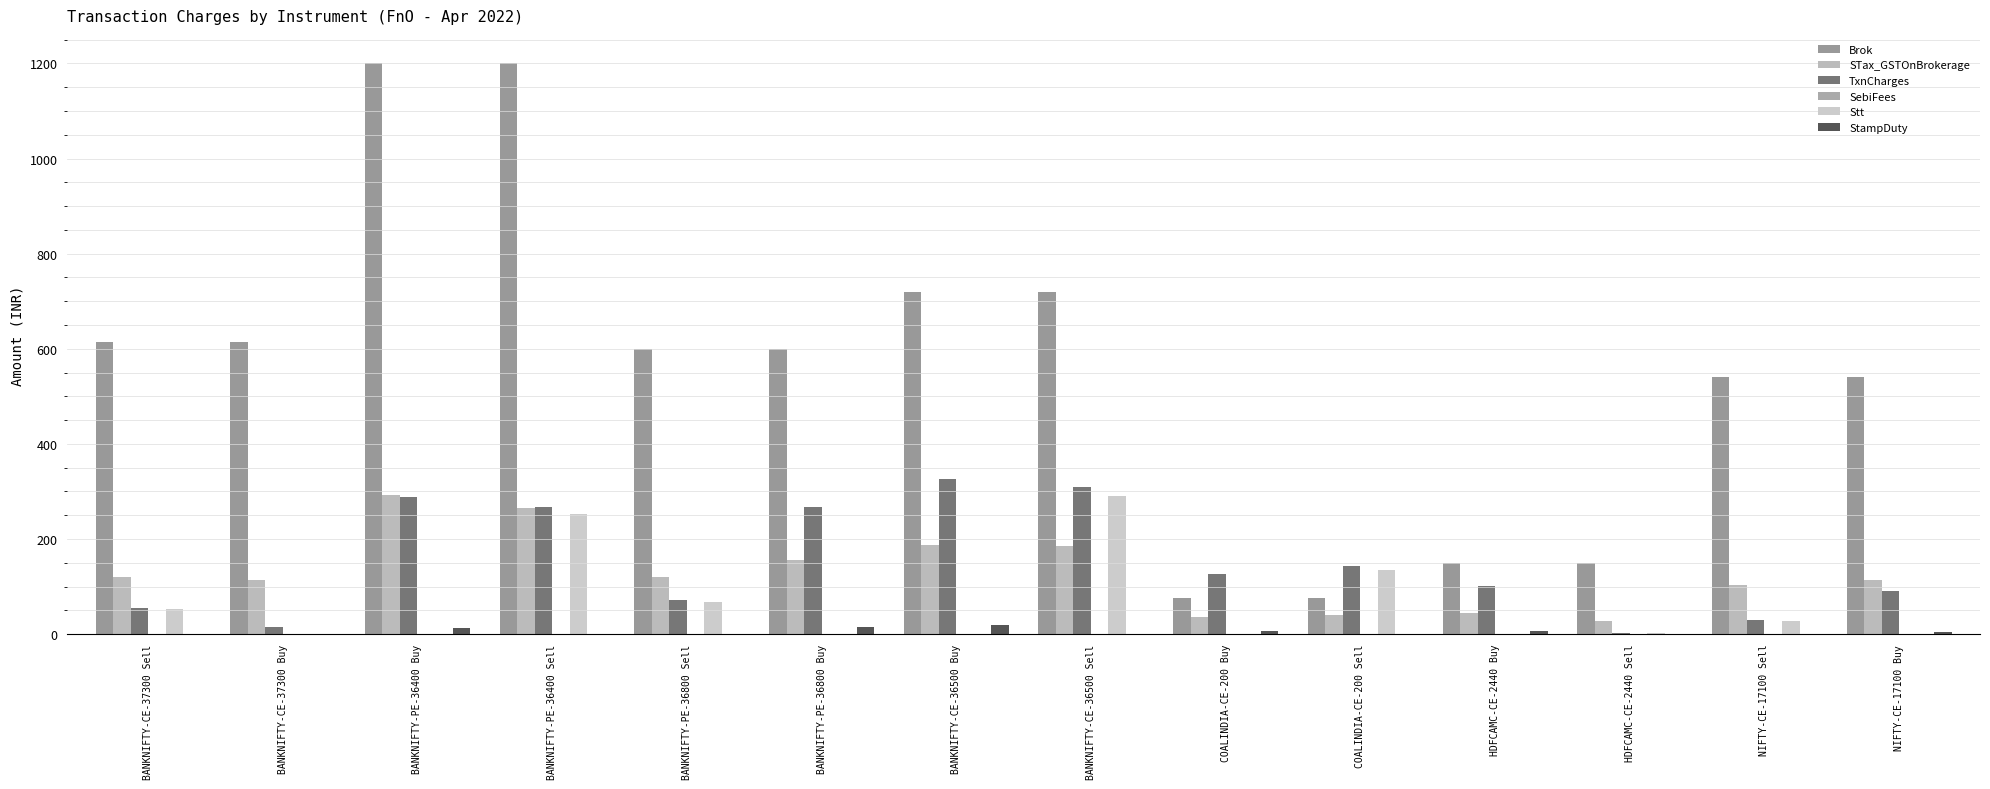

Does the chart contain stacked bars?

No